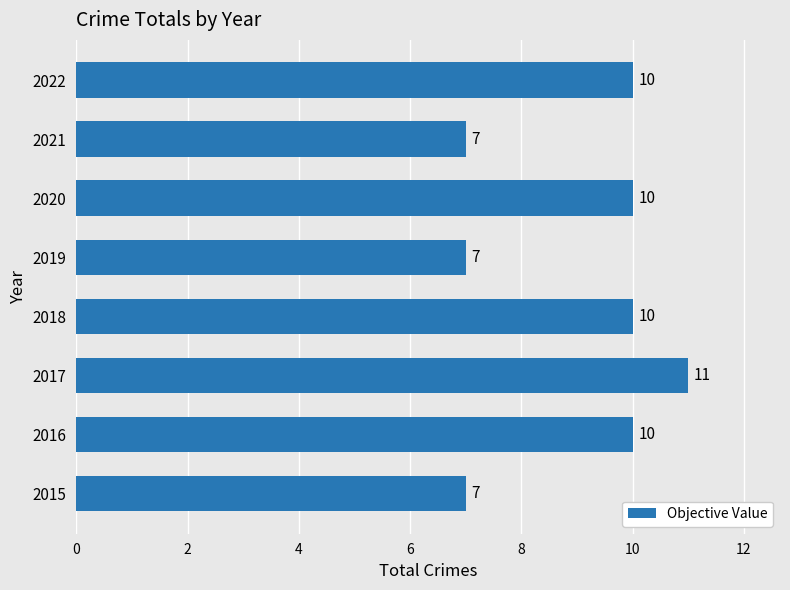

Reading top to bottom, list all the values displayed in this chart.

2022=10	2021=7	2020=10	2019=7	2018=10	2017=11	2016=10	2015=7